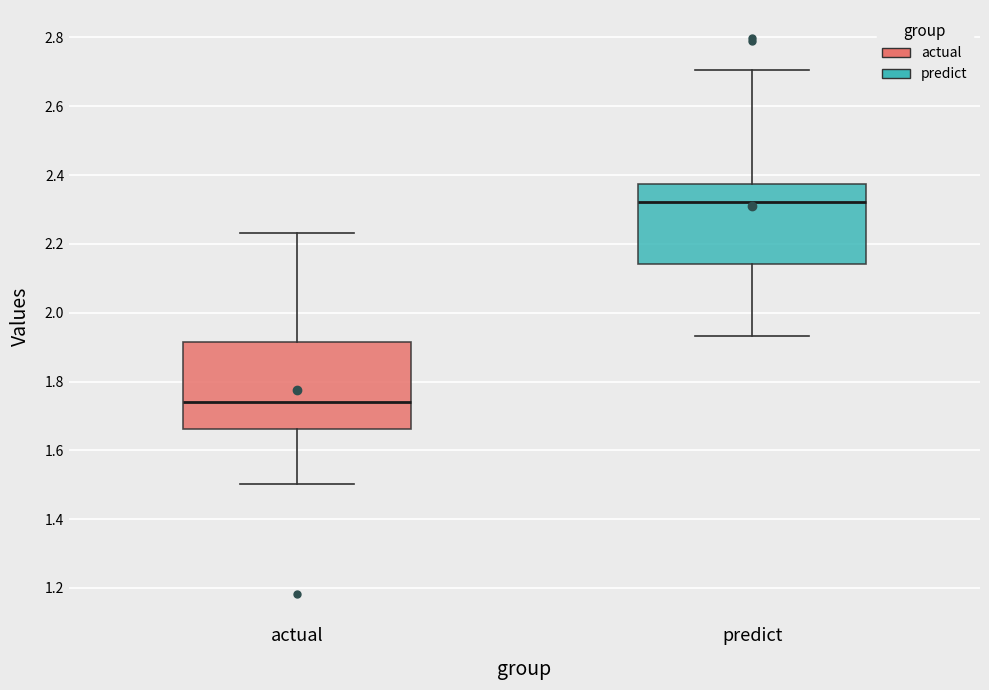

Reading left to right, read every box against the y-axis: the position of its median line, the range the box covers, and the ends of its whiskers. The values are not printed on the chart, so give them approximately, as read against the axis.

actual: median 1.74, box 1.66 to 1.92, whiskers 1.50 to 2.24
predict: median 2.32, box 2.14 to 2.38, whiskers 1.94 to 2.70